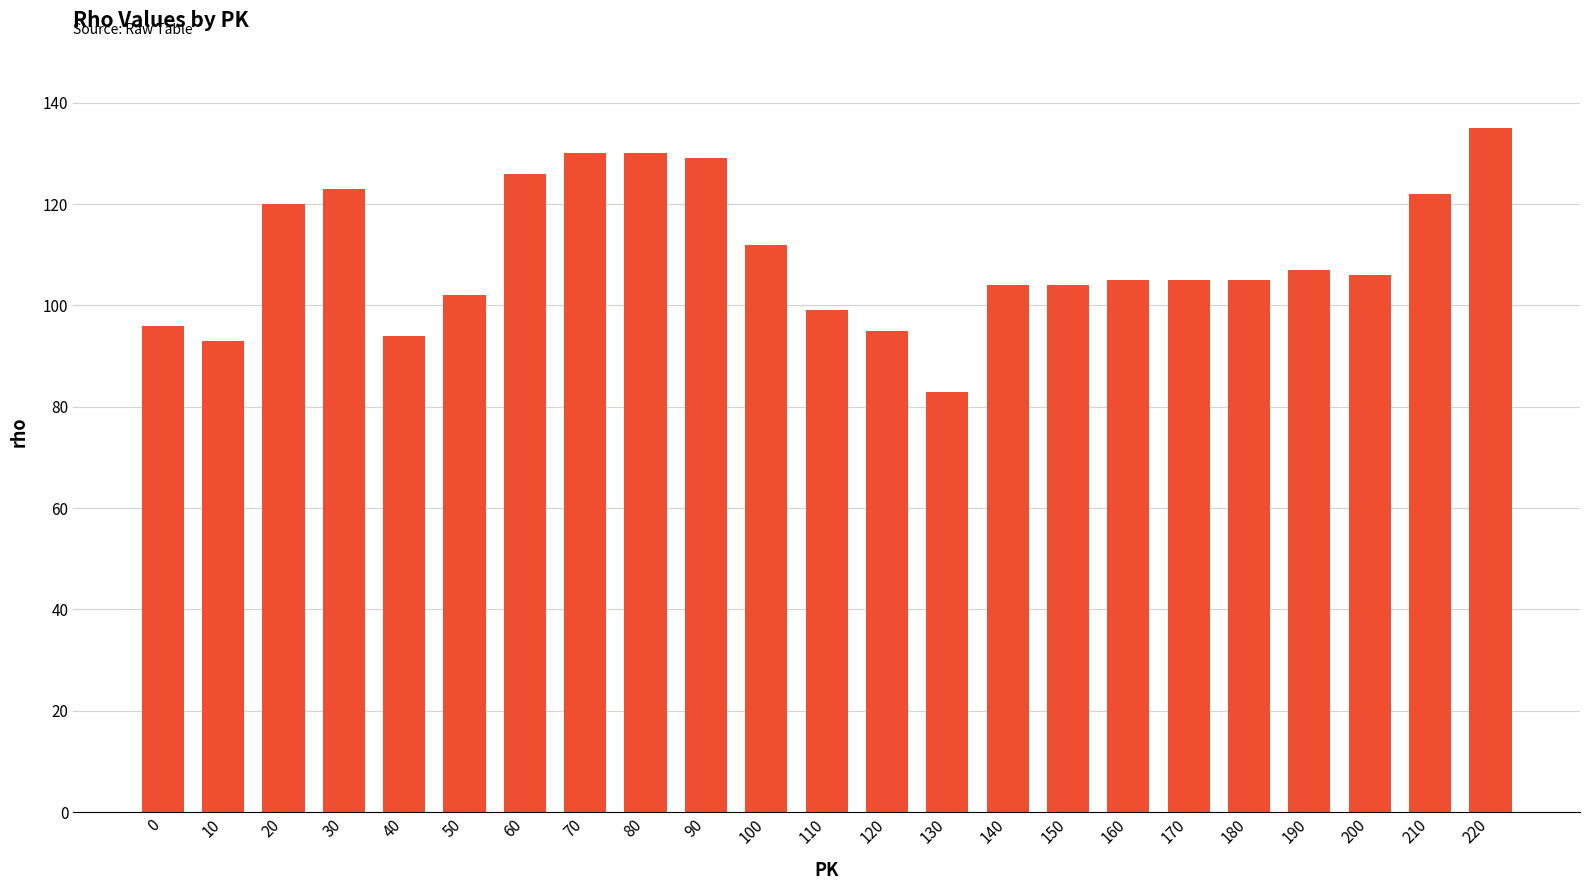

Between 70 and 200, which is larger?

70